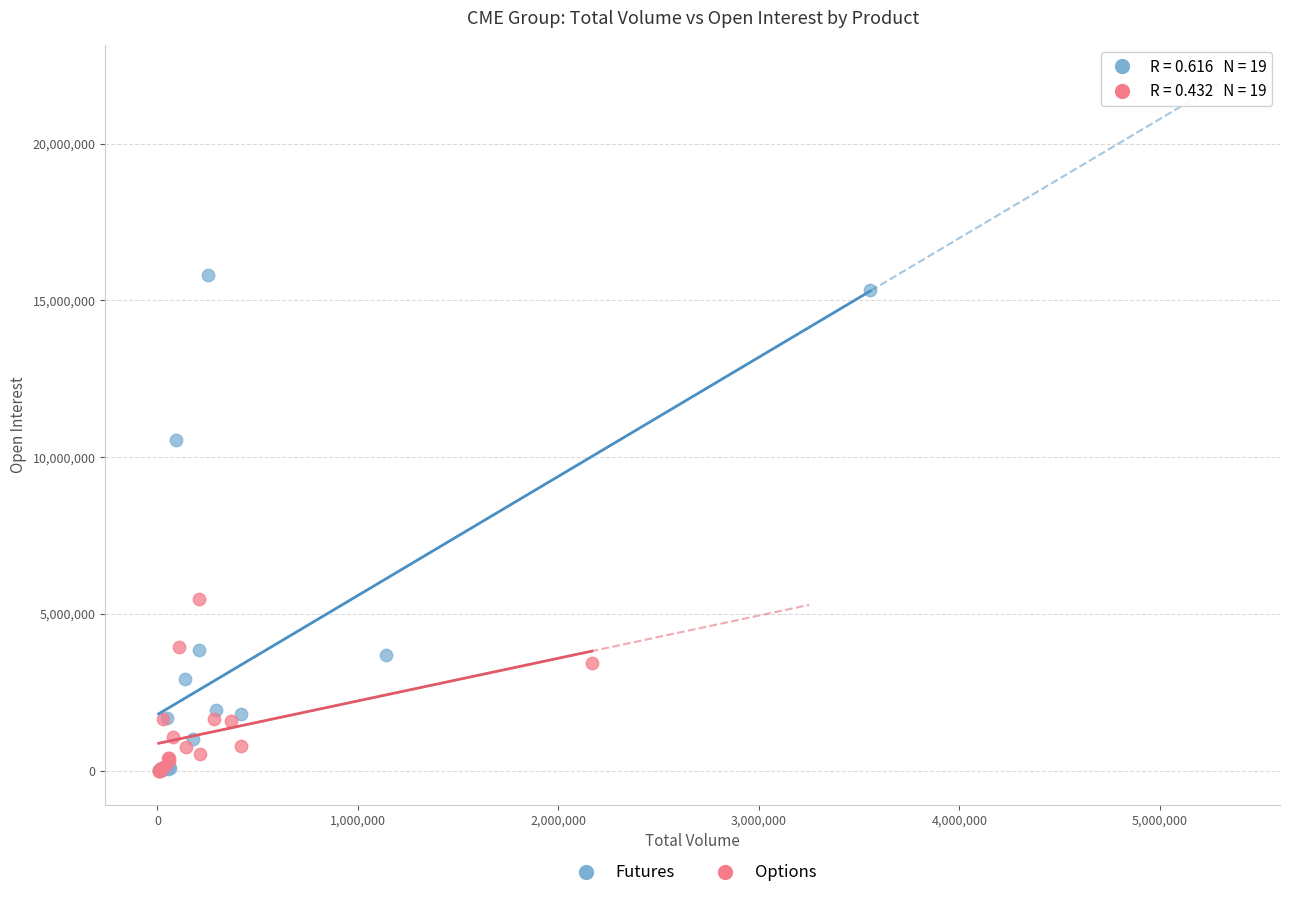

Which series has the widest spread of Y values?

Futures